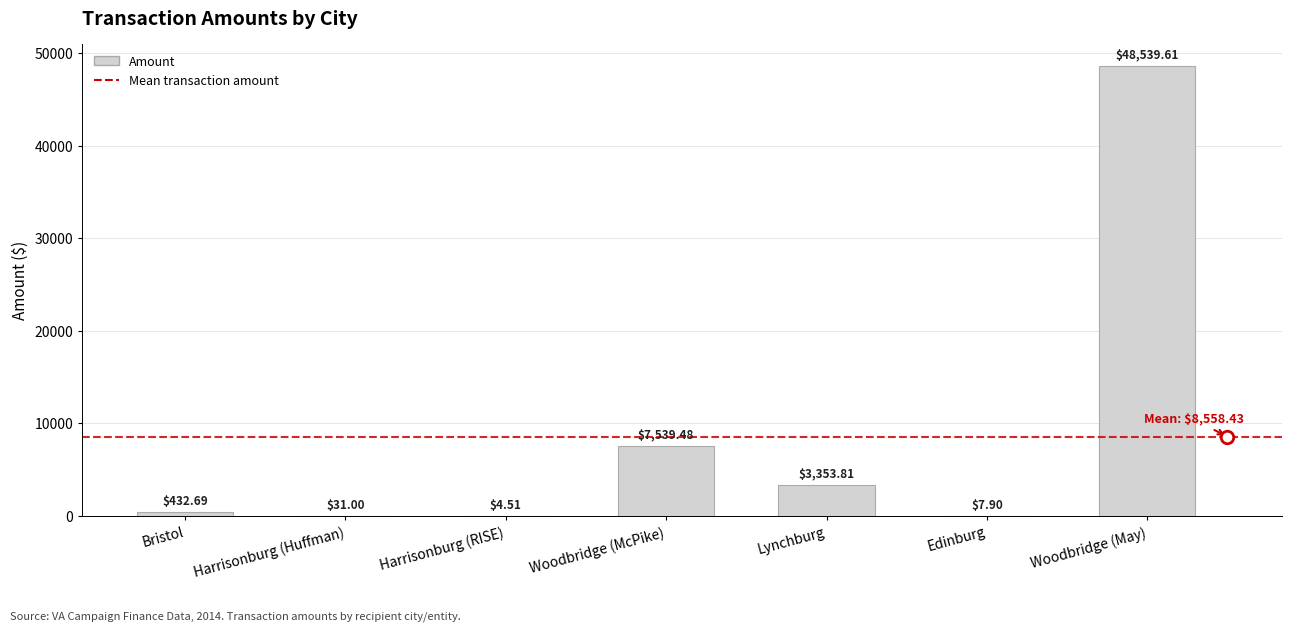

At which label is the value closest to 24272?

Woodbridge (McPike)